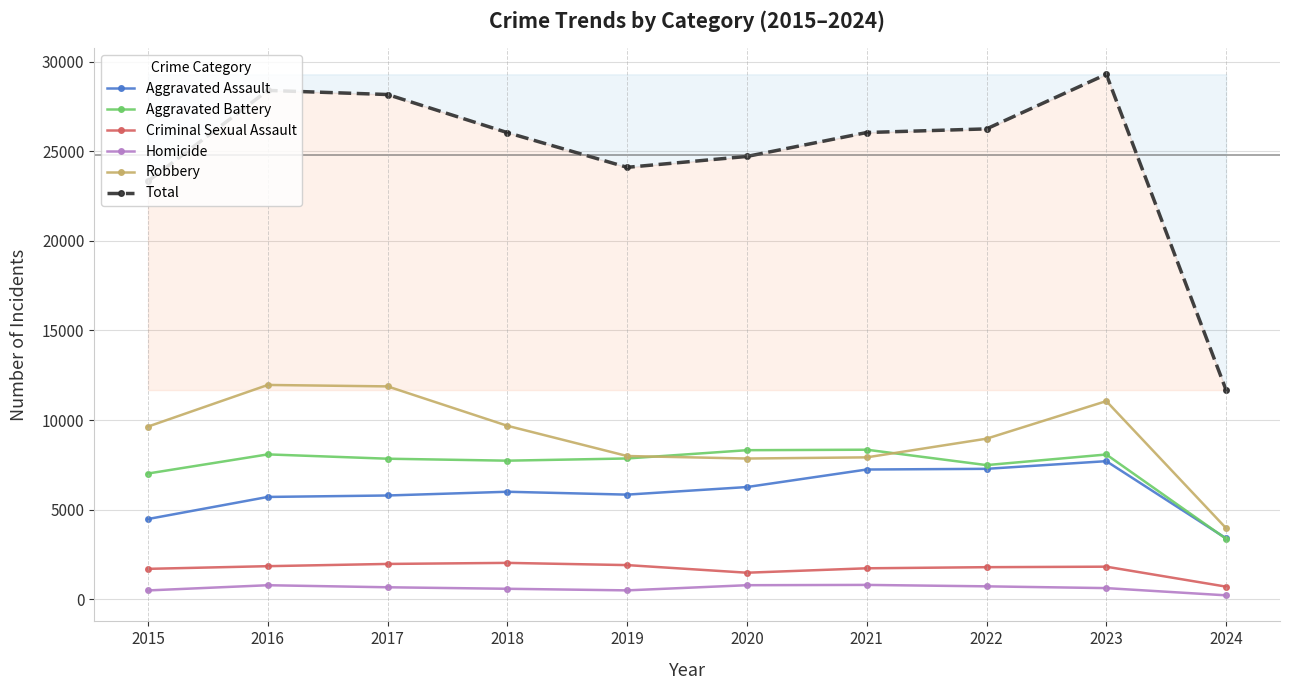

What is the difference between the maximum and minimum values in the Homicide series?

582